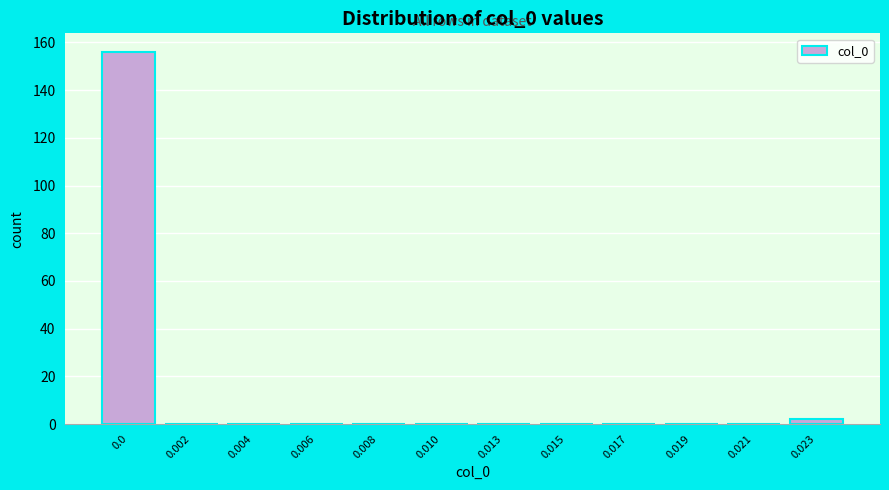

Reading right to left, what are all the values shown in this chart?

0.023=2	0.021=0	0.019=0	0.017=0	0.015=0	0.013=0	0.010=0	0.008=0	0.006=0	0.004=0	0.002=0	0.0=156